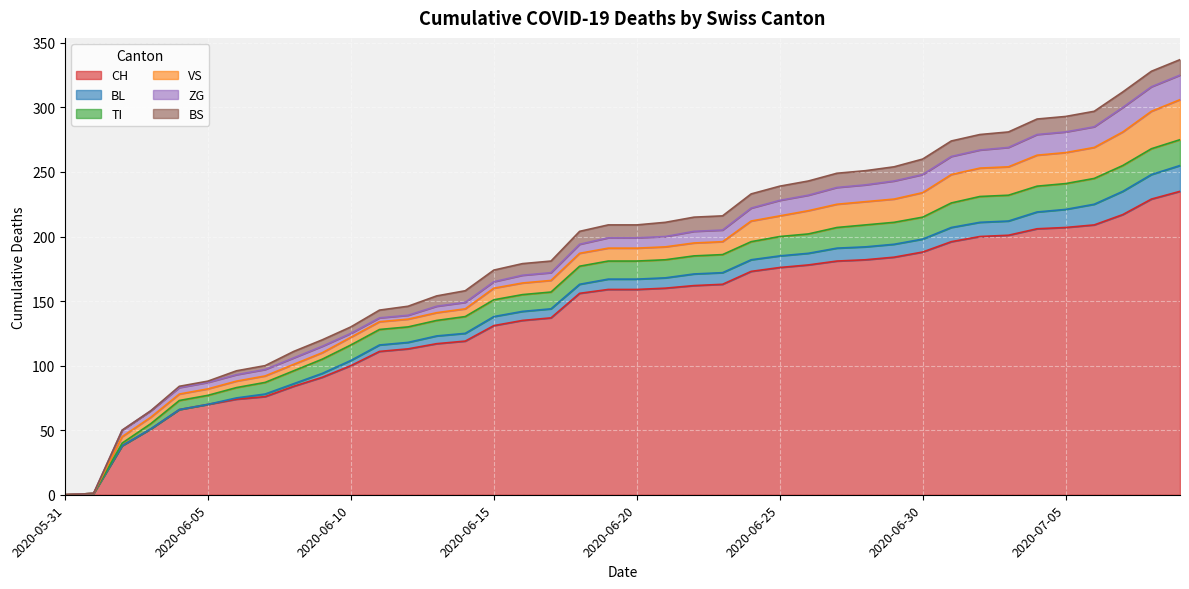

True or false: CH and ZG intersect in this chart.

False